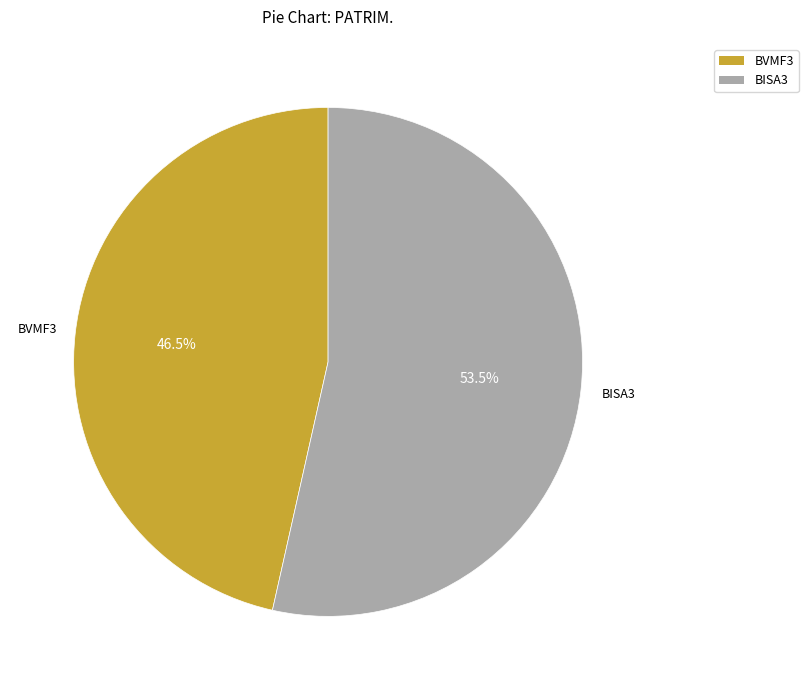

Which category accounts for the majority?

BISA3